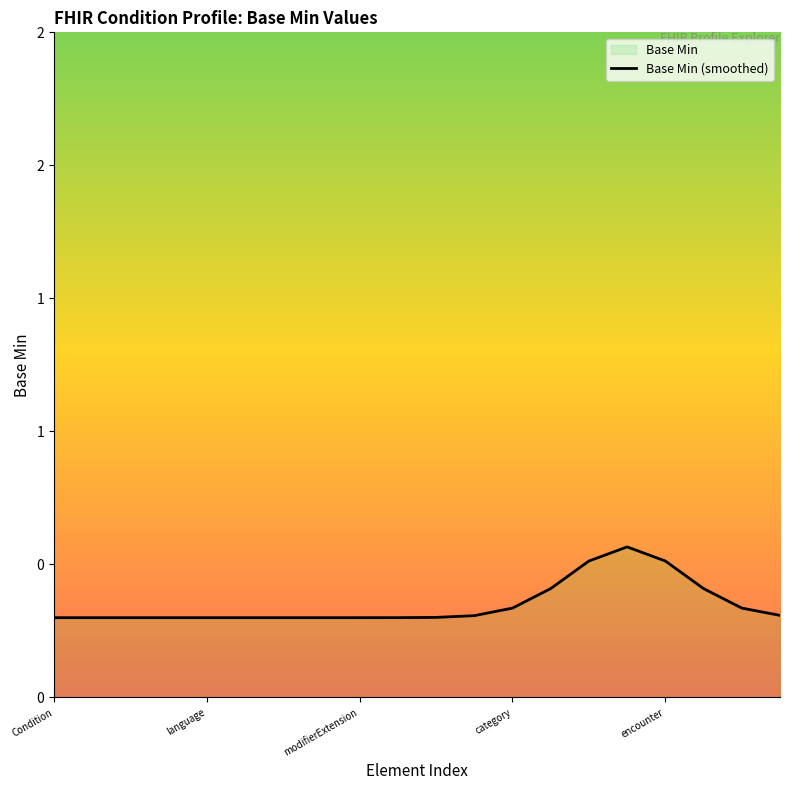

Rank the categories by value from lowest to highest.

Condition, language, modifierExtension, category, encounter, 5, 6, 7, 8, 9, 10, 11, 19, 12, 18, 13, 17, 14, 16, 15